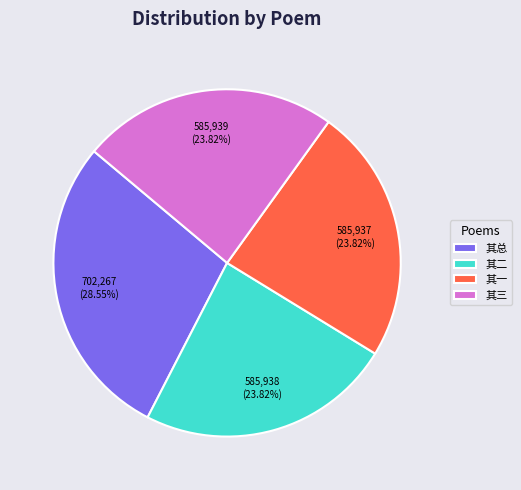

Is 其三 the majority of the pie?

No